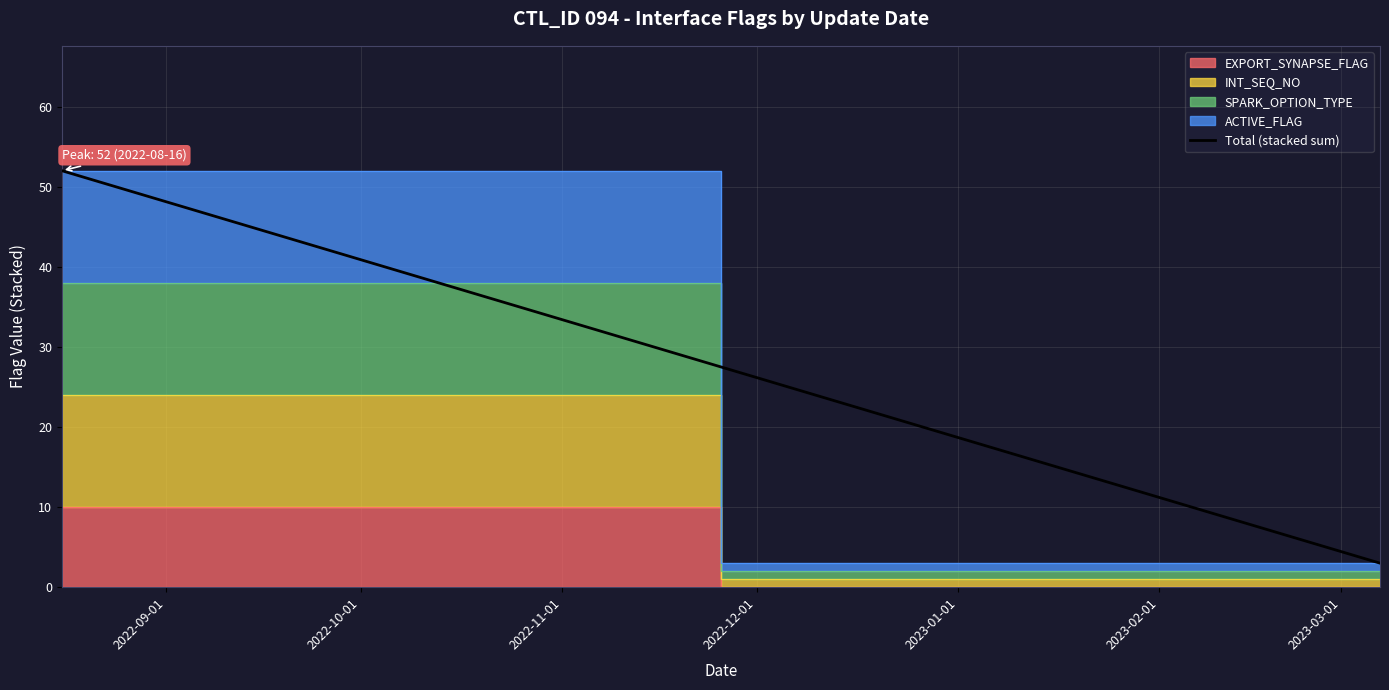

What is the difference between the maximum and minimum values?

49